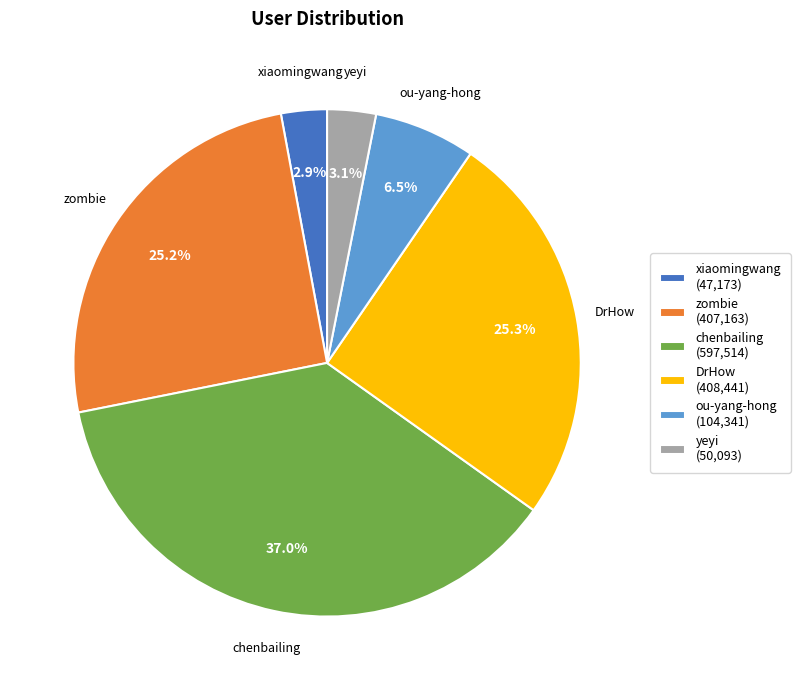

Which category has the biggest portion of the pie?

chenbailing